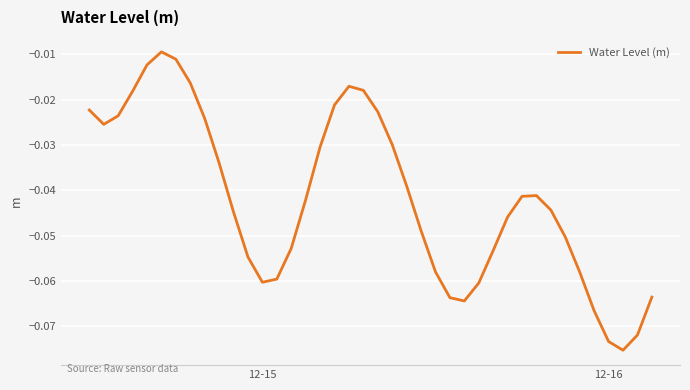

What is the minimum value shown in the chart?

-0.1